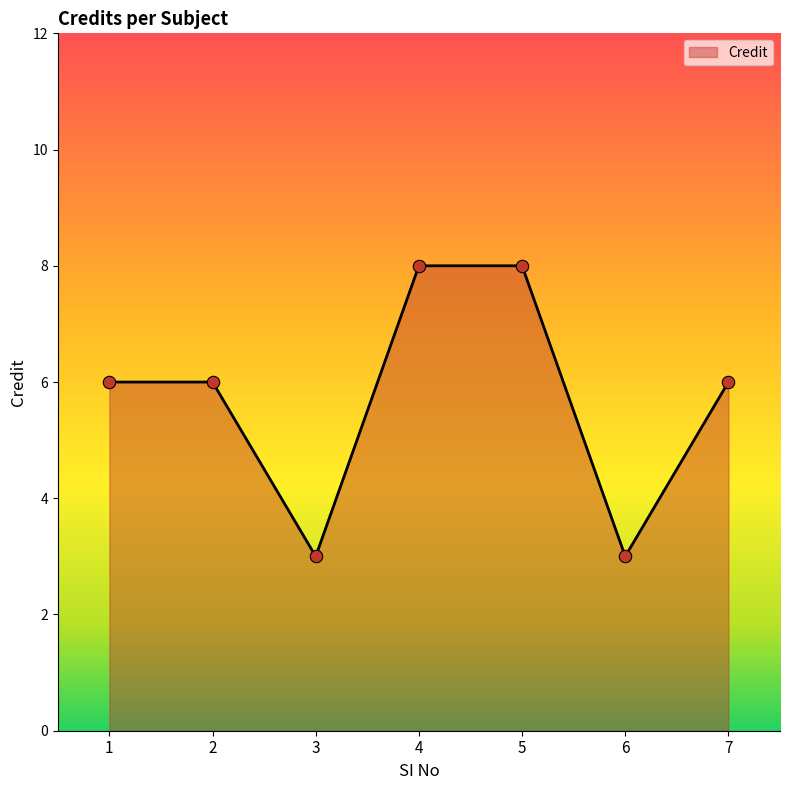

What is the ratio of the value at 1 to the value at 7?

1.0